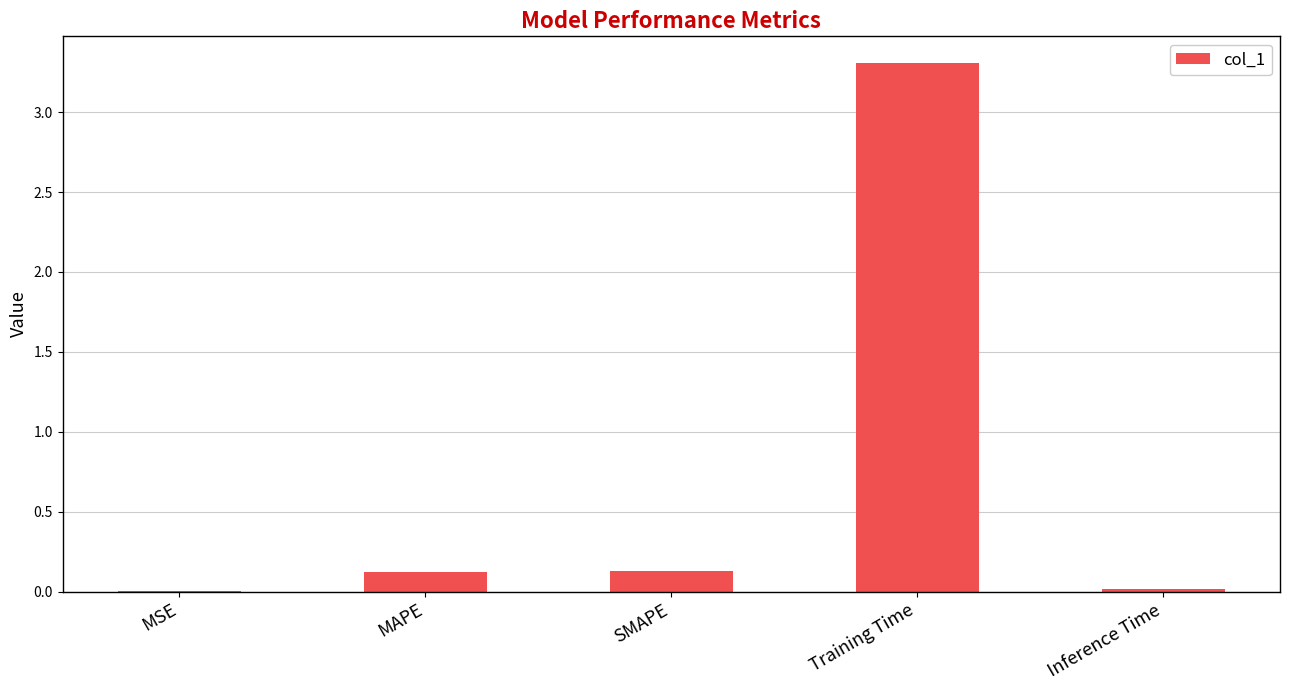

What is the change in value from SMAPE to Training Time?

+3.2